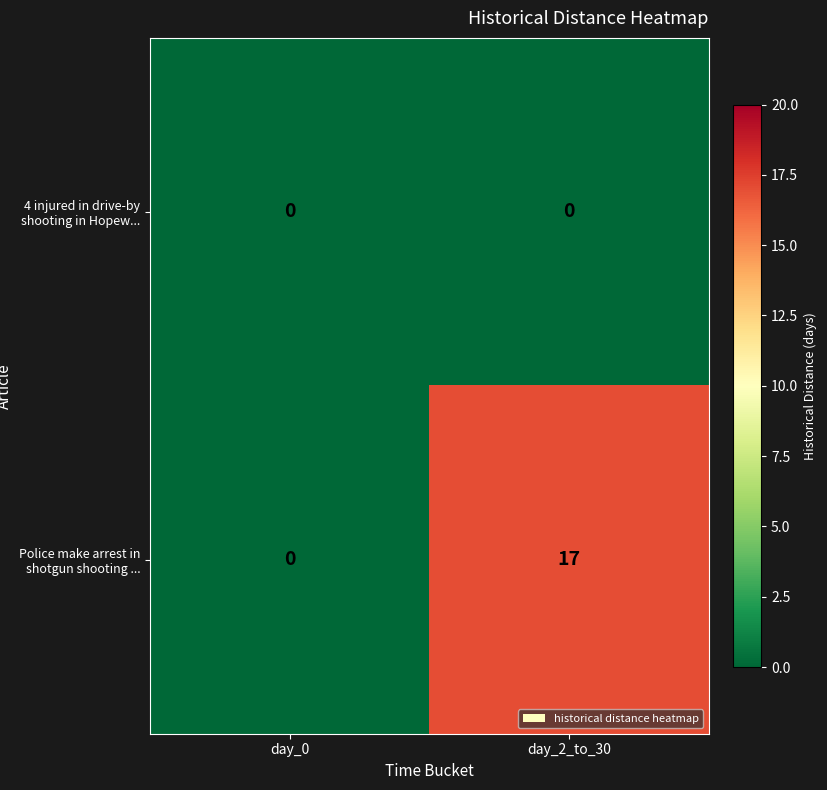

At day_2_to_30, list the series in order from largest to smallest.

Police make arrest in shotgun shooting ..., 4 injured in drive-by shooting in Hopew...